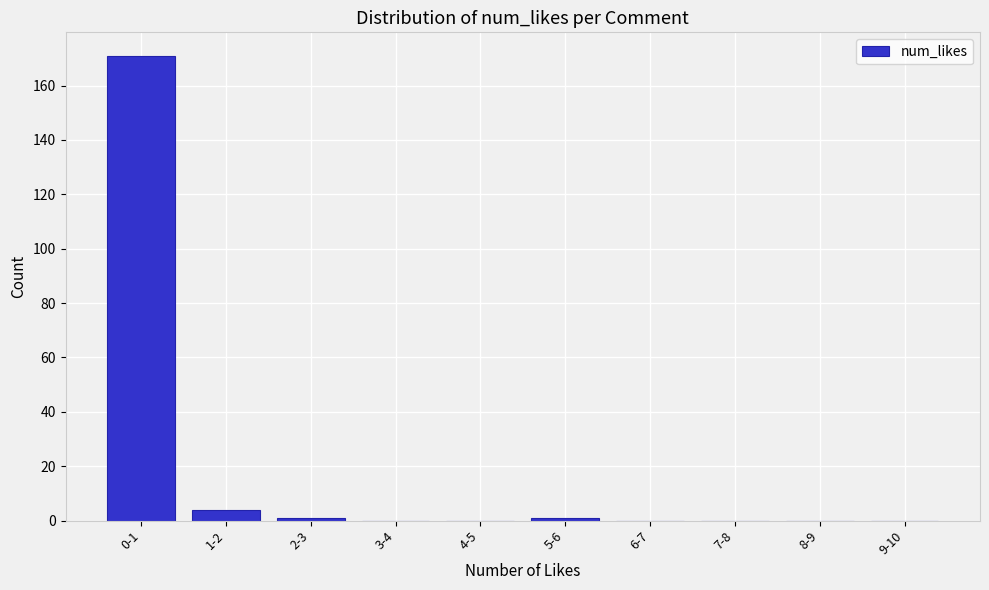

Reading right to left, extract all data points from this chart.

9-10=0	8-9=0	7-8=0	6-7=0	5-6=1	4-5=0	3-4=0	2-3=1	1-2=4	0-1=171